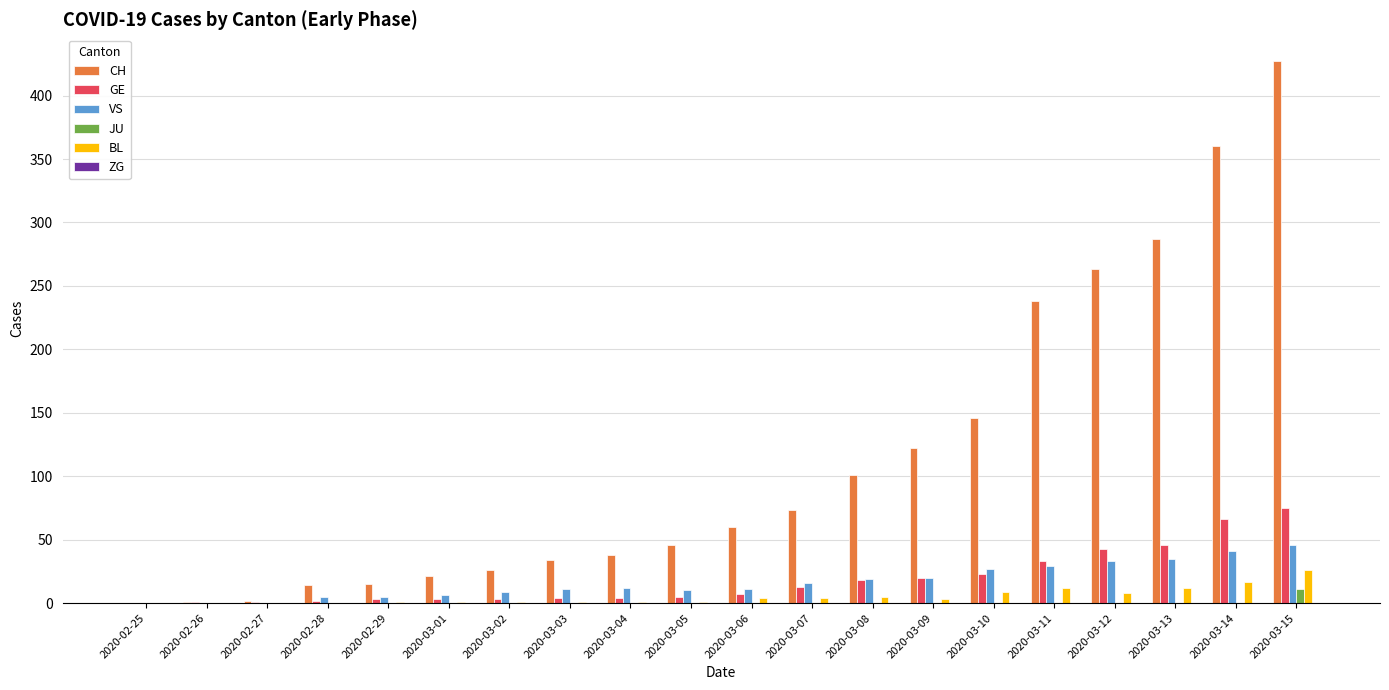

Between 2020-03-03 and 2020-03-15, which series saw the biggest shift?

CH